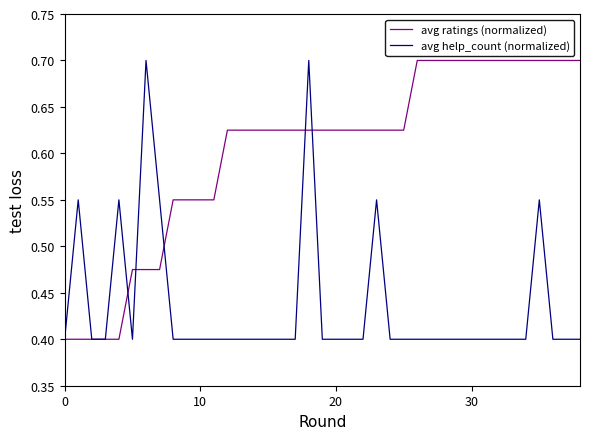

Does the chart have visible grid lines?

No